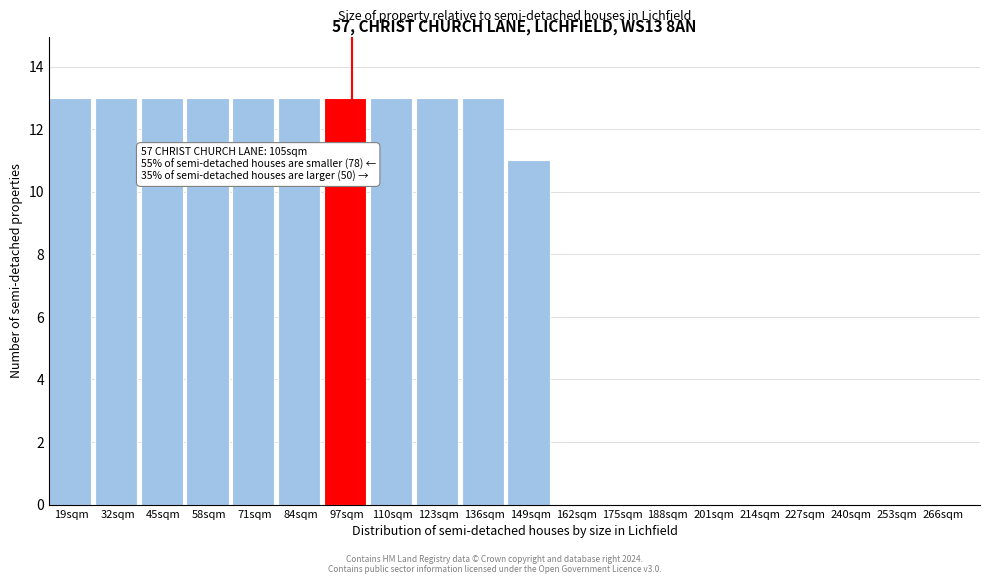

Reading left to right, extract all data points from this chart.

19sqm=13	32sqm=13	45sqm=13	58sqm=13	71sqm=13	84sqm=13	97sqm=13	110sqm=13	123sqm=13	136sqm=13	149sqm=11	162sqm=0	175sqm=0	188sqm=0	201sqm=0	214sqm=0	227sqm=0	240sqm=0	253sqm=0	266sqm=0